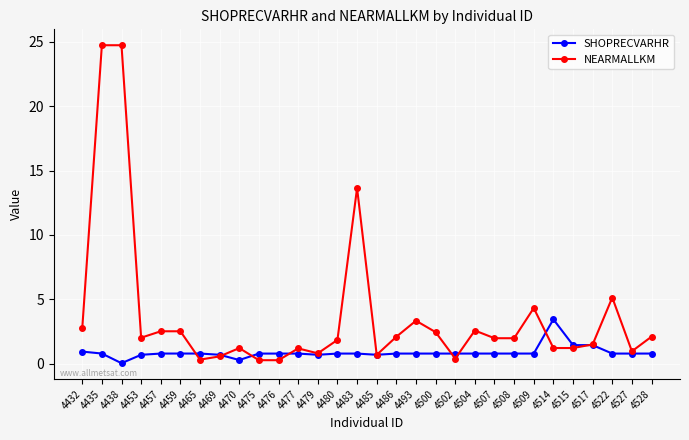

What is the spread (max minus min) of values at 4486?

1.3